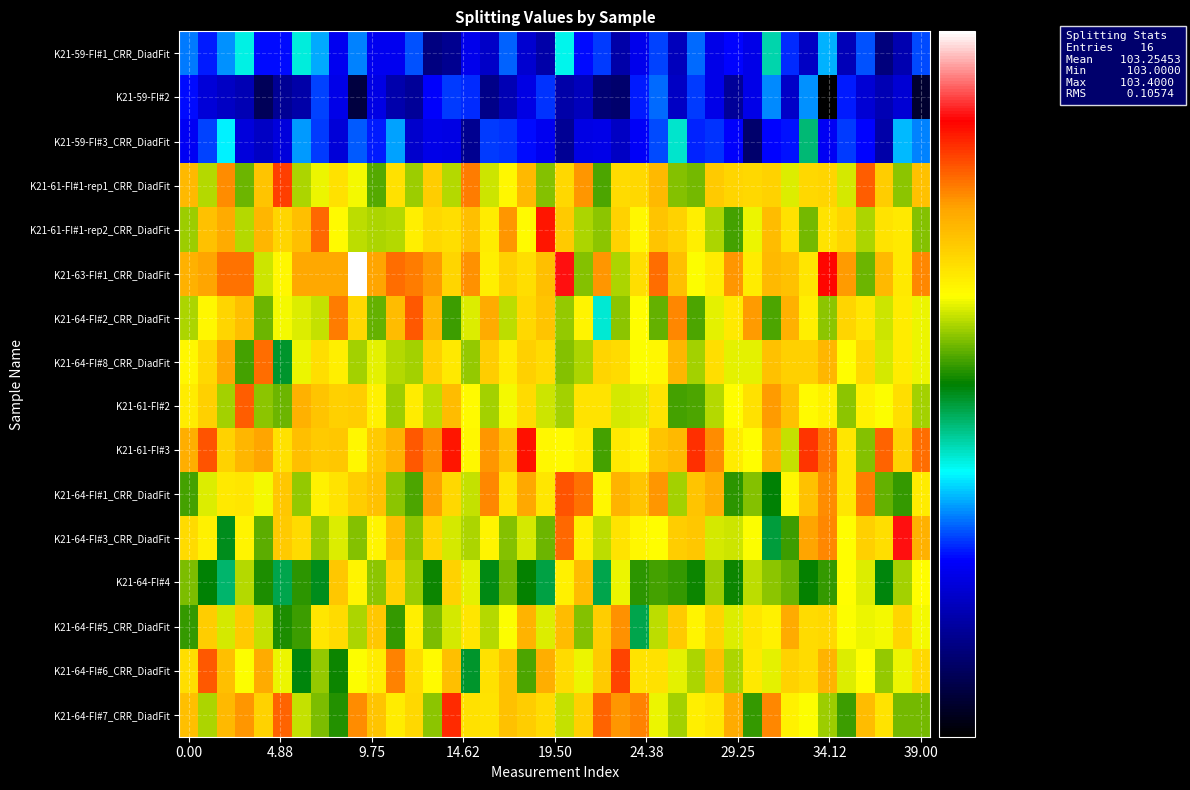

Reading left to right, list all the values displayed in this chart.

K21-59-FI#1_CRR_DiadFit: 103.1	103.1	103.1	103.1	103.0	103.0	103.1	103.1	103.0	103.1	103.0	103.0	103.1	103.0	103.0	103.0	103.0	103.1	103.0	103.0	103.1	103.0	103.1	103.0	103.0	103.1	103.0	103.1	103.0	103.0	103.0	103.2	103.1	103.0	103.1	103.0	103.1	103.0	103.0	103.1
K21-59-FI#2: 103.0	103.0	103.0	103.0	102.9	103.0	103.0	103.1	103.0	102.9	103.0	103.0	103.0	103.0	103.1	103.1	103.0	103.0	103.0	103.1	103.0	103.0	103.0	103.0	103.1	103.1	103.0	103.1	103.0	103.0	103.0	103.1	103.0	103.1	102.9	103.1	103.0	103.0	103.0	102.9
K21-59-FI#3_CRR_DiadFit: 103.0	103.1	103.1	103.0	103.0	103.0	103.1	103.1	103.0	103.1	103.1	103.1	103.0	103.0	103.0	103.0	103.1	103.1	103.0	103.0	103.0	103.0	103.0	103.0	103.0	103.1	103.1	103.1	103.1	103.0	103.0	103.0	103.0	103.2	103.0	103.1	103.0	103.0	103.1	103.1
K21-61-FI#1-rep1_CRR_DiadFit: 103.3	103.3	103.4	103.2	103.3	103.4	103.3	103.3	103.3	103.3	103.2	103.3	103.3	103.3	103.3	103.4	103.3	103.3	103.4	103.2	103.3	103.4	103.2	103.3	103.3	103.3	103.2	103.2	103.3	103.3	103.3	103.3	103.3	103.3	103.3	103.3	103.4	103.3	103.3	103.3
K21-61-FI#1-rep2_CRR_DiadFit: 103.3	103.3	103.4	103.3	103.4	103.3	103.3	103.4	103.3	103.3	103.3	103.3	103.3	103.3	103.3	103.3	103.3	103.4	103.3	103.4	103.3	103.3	103.3	103.3	103.3	103.3	103.3	103.3	103.3	103.2	103.3	103.3	103.3	103.2	103.3	103.3	103.3	103.3	103.3	103.2
K21-63-FI#1_CRR_DiadFit: 103.4	103.4	103.4	103.4	103.3	103.3	103.4	103.4	103.4	103.5	103.4	103.4	103.4	103.4	103.3	103.4	103.3	103.3	103.3	103.3	103.5	103.2	103.4	103.3	103.3	103.4	103.3	103.3	103.3	103.4	103.3	103.4	103.3	103.3	103.4	103.4	103.2	103.4	103.3	103.4
K21-64-FI#2_CRR_DiadFit: 103.3	103.3	103.3	103.3	103.2	103.3	103.3	103.3	103.4	103.3	103.2	103.3	103.4	103.4	103.2	103.3	103.4	103.3	103.3	103.3	103.3	103.3	103.1	103.2	103.3	103.2	103.4	103.2	103.3	103.3	103.4	103.2	103.4	103.3	103.3	103.3	103.3	103.3	103.3	103.3
K21-64-FI#8_CRR_DiadFit: 103.3	103.3	103.4	103.2	103.4	103.2	103.3	103.3	103.3	103.3	103.3	103.3	103.3	103.3	103.3	103.3	103.3	103.3	103.3	103.3	103.2	103.3	103.3	103.3	103.3	103.3	103.4	103.3	103.3	103.3	103.3	103.3	103.3	103.3	103.4	103.3	103.3	103.3	103.3	103.3
K21-61-FI#2: 103.3	103.3	103.3	103.4	103.2	103.2	103.4	103.3	103.3	103.3	103.3	103.3	103.3	103.3	103.3	103.3	103.3	103.3	103.3	103.3	103.3	103.3	103.3	103.3	103.3	103.3	103.2	103.2	103.3	103.3	103.3	103.4	103.3	103.3	103.3	103.3	103.3	103.3	103.3	103.3
K21-61-FI#3: 103.4	103.4	103.3	103.4	103.4	103.3	103.3	103.3	103.3	103.3	103.3	103.4	103.4	103.4	103.4	103.3	103.4	103.3	103.4	103.3	103.3	103.3	103.2	103.3	103.3	103.3	103.4	103.4	103.4	103.3	103.3	103.4	103.3	103.4	103.4	103.3	103.2	103.4	103.3	103.4
K21-64-FI#1_CRR_DiadFit: 103.2	103.3	103.3	103.3	103.3	103.3	103.3	103.3	103.3	103.3	103.3	103.3	103.2	103.4	103.3	103.3	103.4	103.3	103.4	103.3	103.4	103.4	103.3	103.4	103.3	103.4	103.3	103.3	103.4	103.2	103.2	103.2	103.3	103.3	103.4	103.3	103.4	103.2	103.2	103.3
K21-64-FI#3_CRR_DiadFit: 103.3	103.3	103.2	103.3	103.2	103.3	103.3	103.3	103.3	103.2	103.3	103.3	103.3	103.3	103.3	103.3	103.3	103.2	103.3	103.2	103.4	103.3	103.3	103.3	103.3	103.3	103.3	103.3	103.3	103.3	103.3	103.2	103.2	103.4	103.4	103.3	103.3	103.3	103.5	103.4
K21-64-FI#4: 103.2	103.2	103.2	103.3	103.2	103.2	103.2	103.2	103.3	103.3	103.3	103.3	103.3	103.2	103.3	103.3	103.2	103.2	103.2	103.2	103.3	103.3	103.2	103.3	103.2	103.2	103.2	103.2	103.3	103.2	103.3	103.2	103.2	103.2	103.2	103.3	103.3	103.2	103.3	103.3
K21-64-FI#5_CRR_DiadFit: 103.2	103.3	103.3	103.3	103.3	103.2	103.2	103.3	103.3	103.3	103.3	103.2	103.3	103.2	103.3	103.3	103.3	103.3	103.4	103.3	103.3	103.2	103.3	103.4	103.2	103.3	103.3	103.3	103.3	103.3	103.3	103.3	103.4	103.3	103.3	103.3	103.3	103.3	103.3	103.3
K21-64-FI#6_CRR_DiadFit: 103.3	103.4	103.3	103.3	103.4	103.3	103.2	103.3	103.2	103.3	103.3	103.4	103.3	103.3	103.3	103.2	103.3	103.3	103.2	103.4	103.3	103.3	103.3	103.4	103.3	103.3	103.3	103.3	103.3	103.3	103.3	103.3	103.3	103.3	103.4	103.3	103.3	103.3	103.3	103.3
K21-64-FI#7_CRR_DiadFit: 103.3	103.3	103.4	103.4	103.3	103.4	103.3	103.2	103.2	103.4	103.3	103.3	103.3	103.3	103.4	103.3	103.3	103.3	103.3	103.3	103.3	103.3	103.4	103.4	103.4	103.3	103.3	103.3	103.3	103.4	103.2	103.4	103.3	103.3	103.3	103.2	103.3	103.3	103.2	103.2